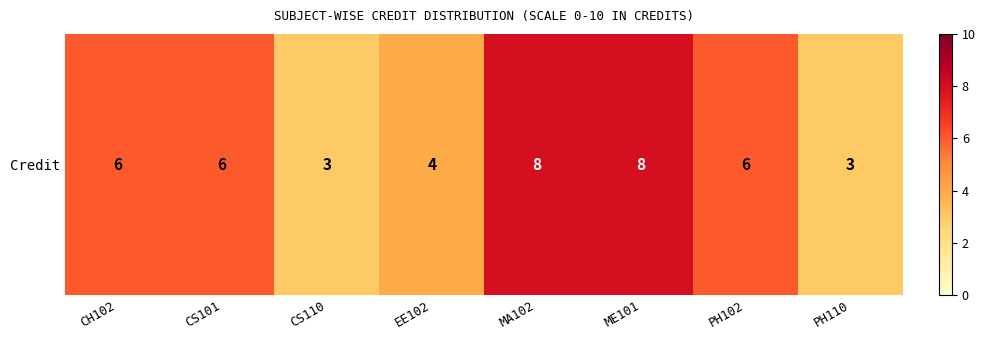

Count the number of data series in this chart.

1